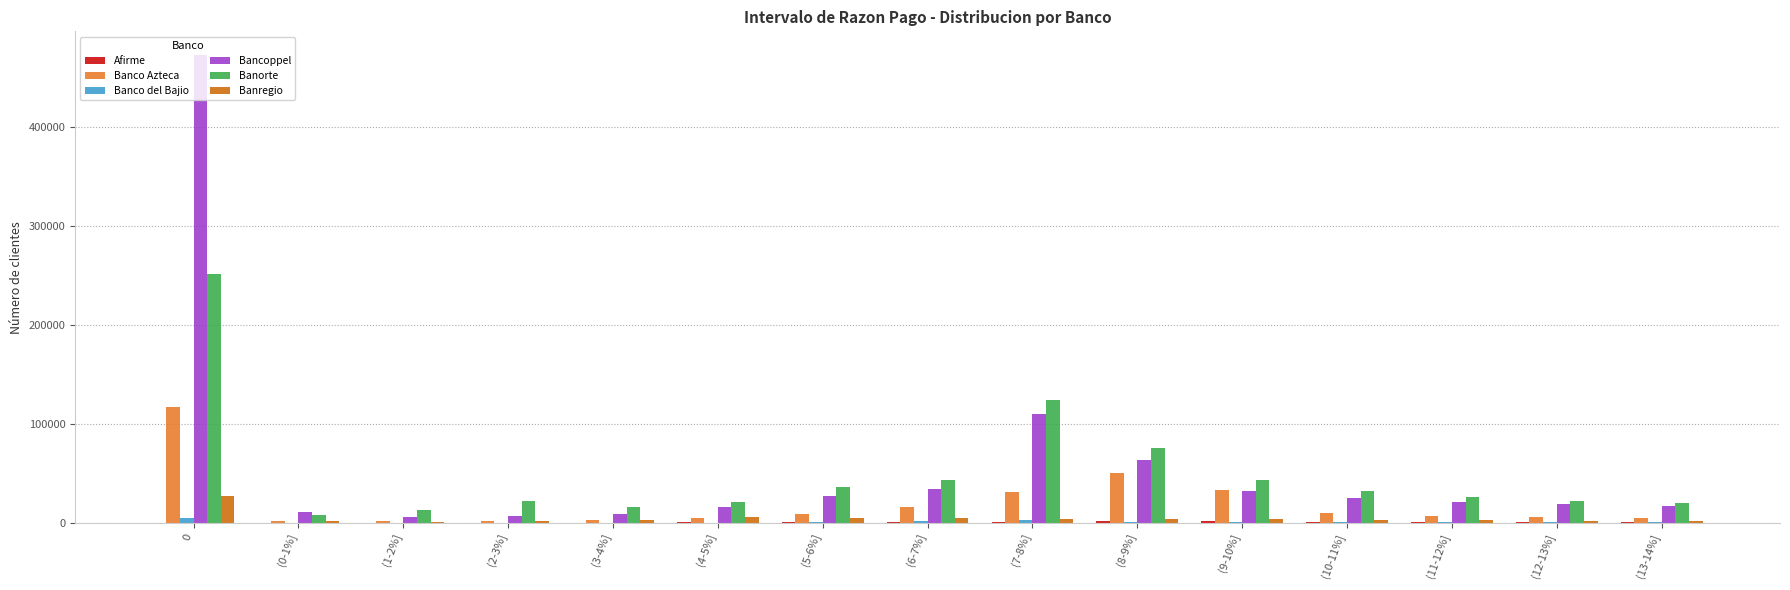

What is the greatest value displayed?

473335